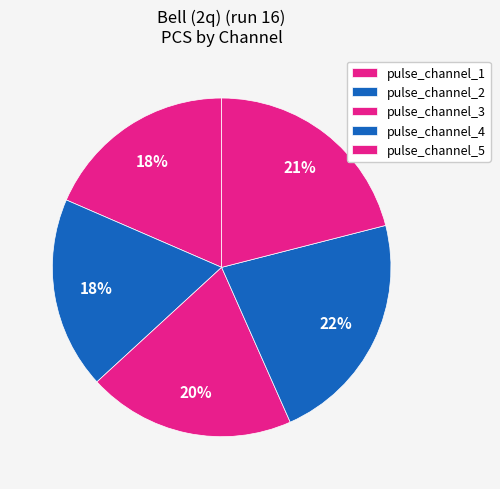

How many slices are in this pie chart?

5